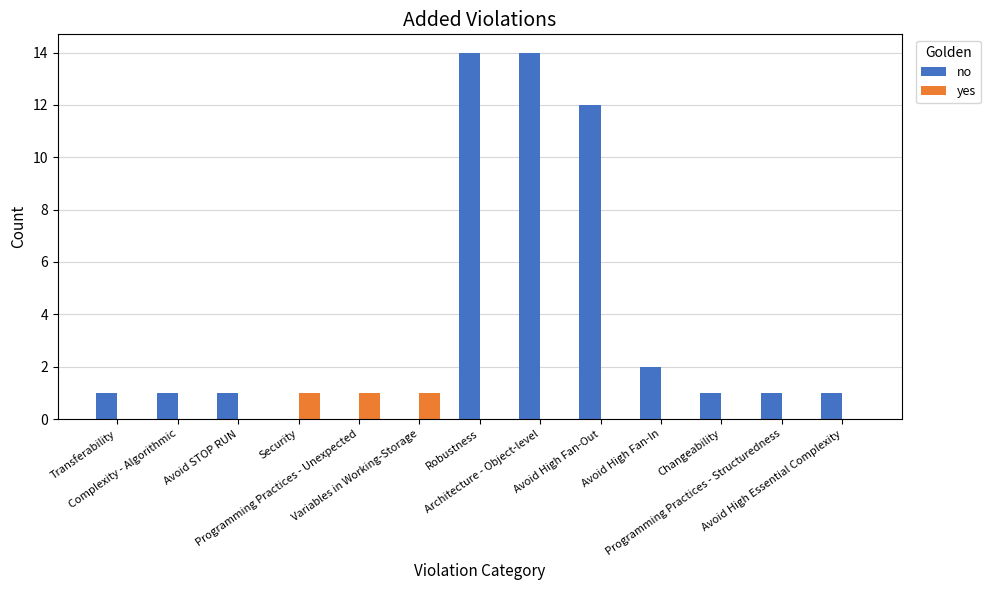

Which series has the widest spread of values?

no